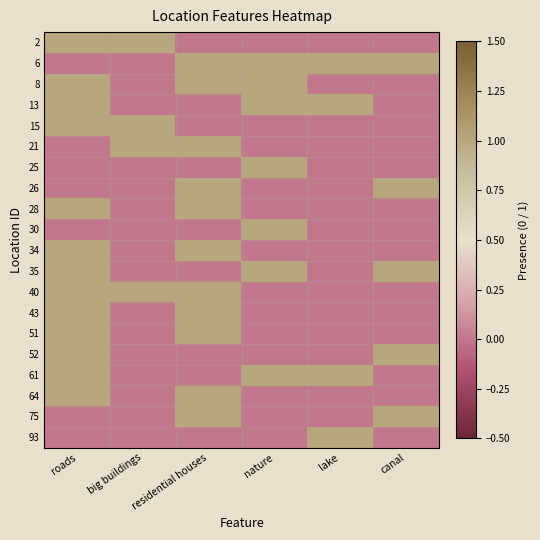

At how many categories does at least one series exceed 0?

6